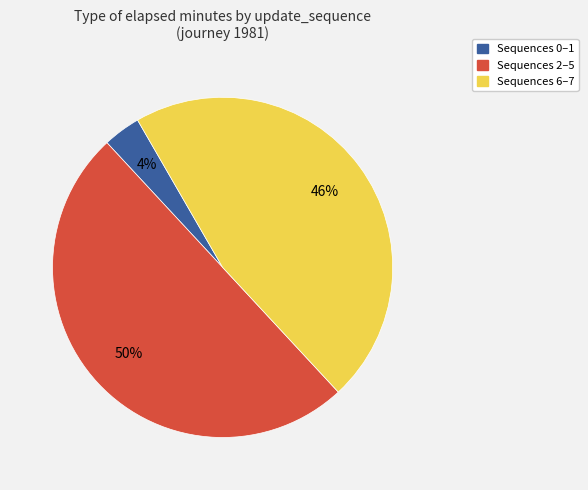

To the nearest percent, what is the average slice percentage?

33%